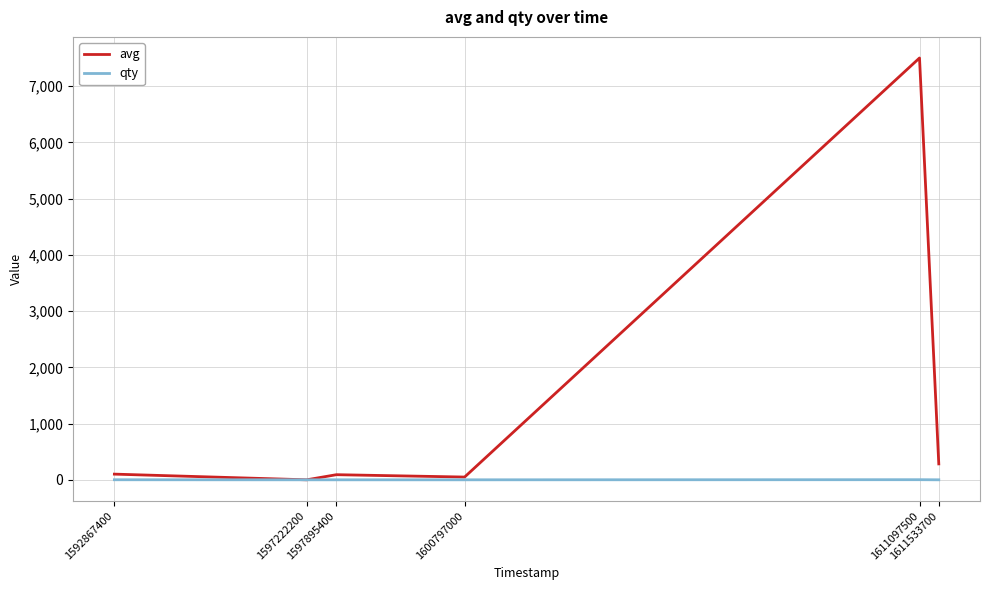

Rank the series by their maximum value, from highest to lowest.

avg, qty